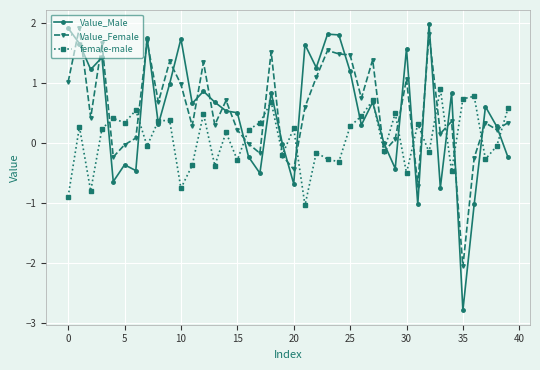

Which series has the widest spread of values?

Value_Male